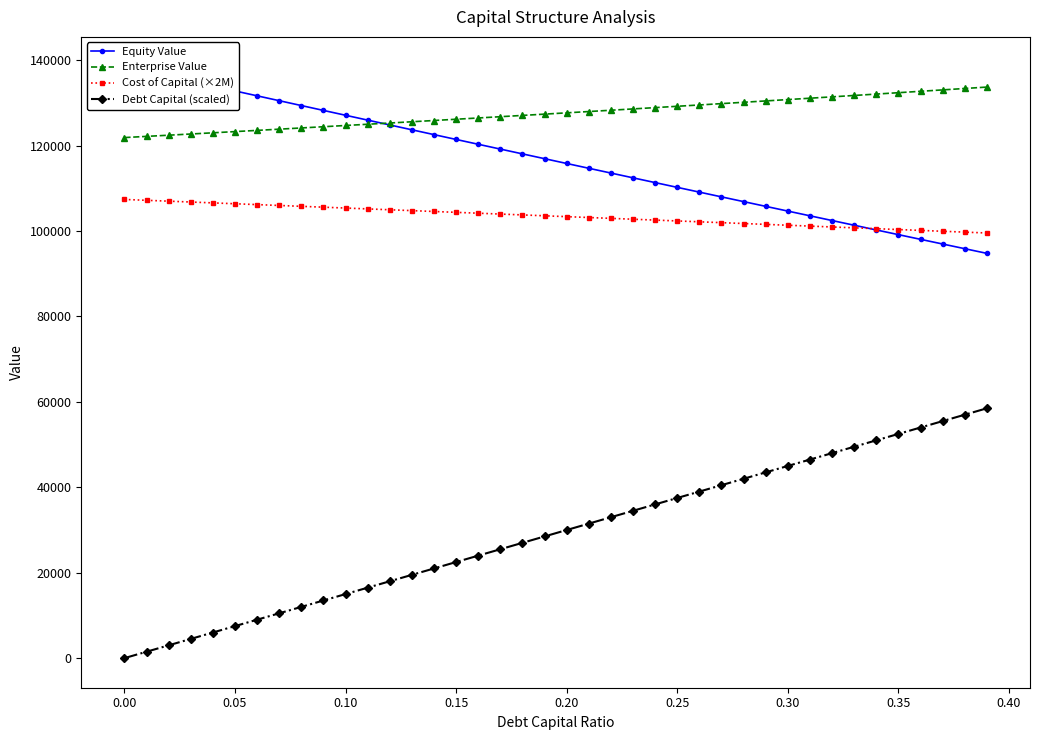

At how many categories does at least one series exceed 1567?

40